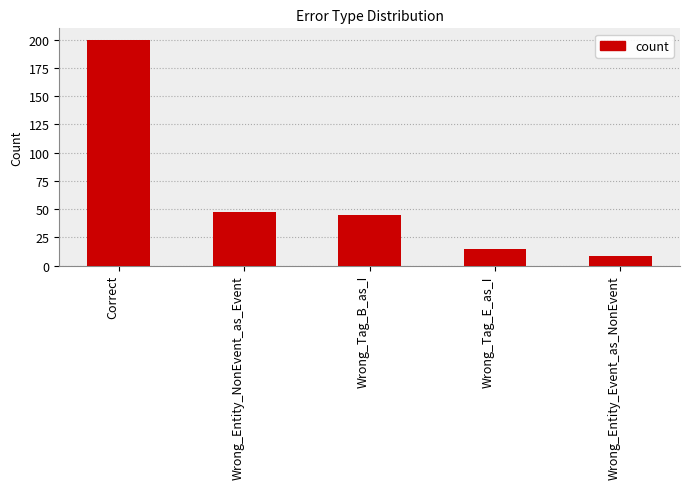

What is the label of the 5th bar from the right?

Correct